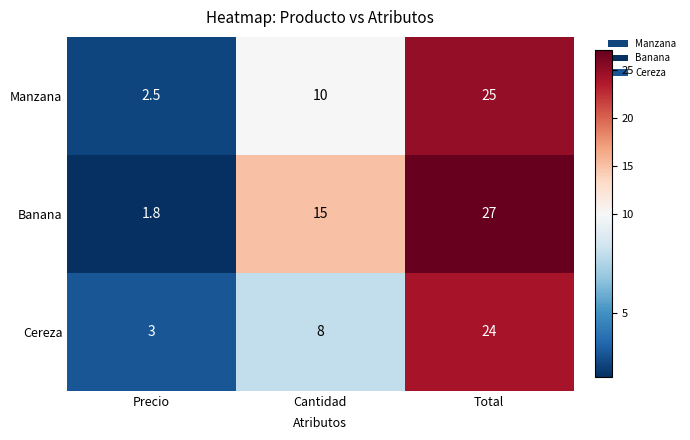

Read the Banana value at Precio.

1.8